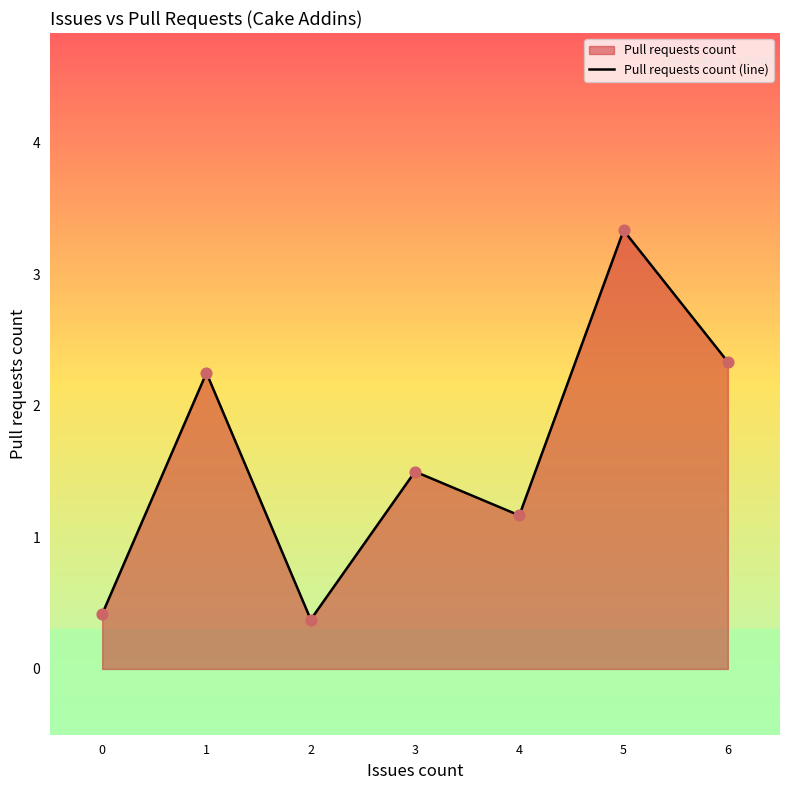

Between 2 and 4, which is larger?

4